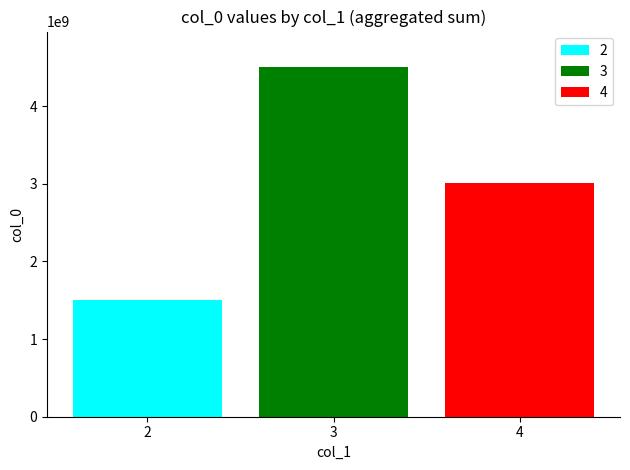

Which series has the largest range (max minus min)?

2